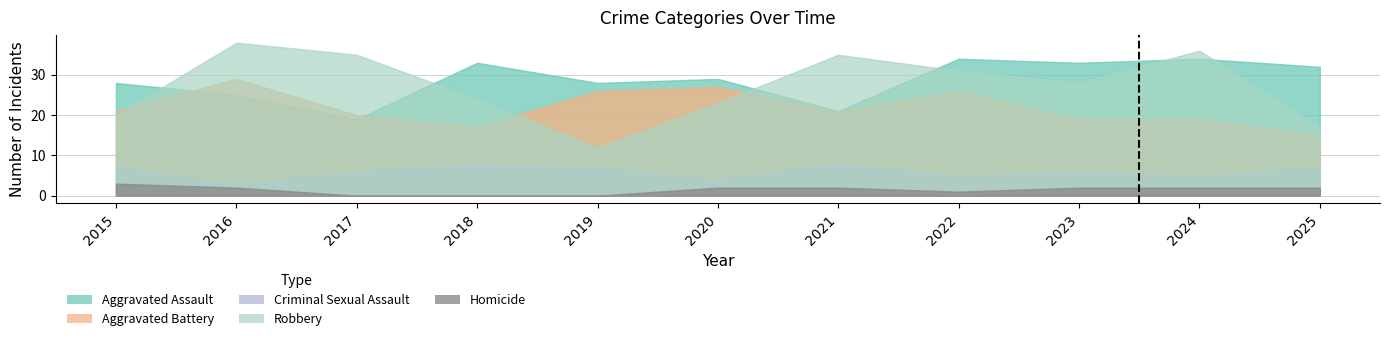

Where is Robbery nearest to the value 25?

2018